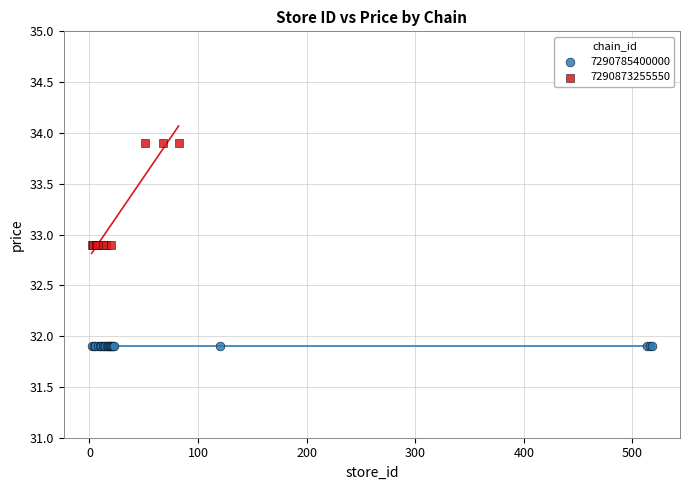

Which series contains the lowest Y value?

7290785400000